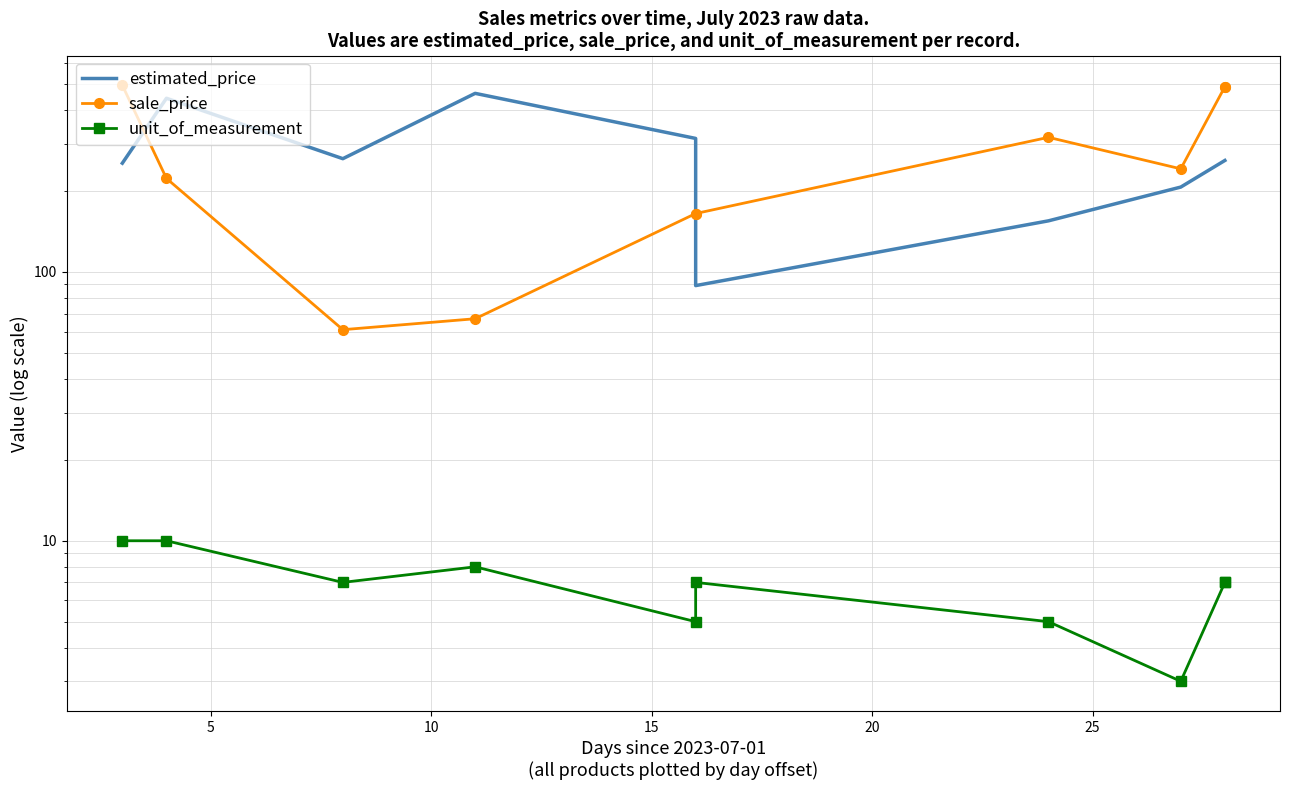

Which series ends up on top after the final intersection of estimated_price and sale_price?

sale_price